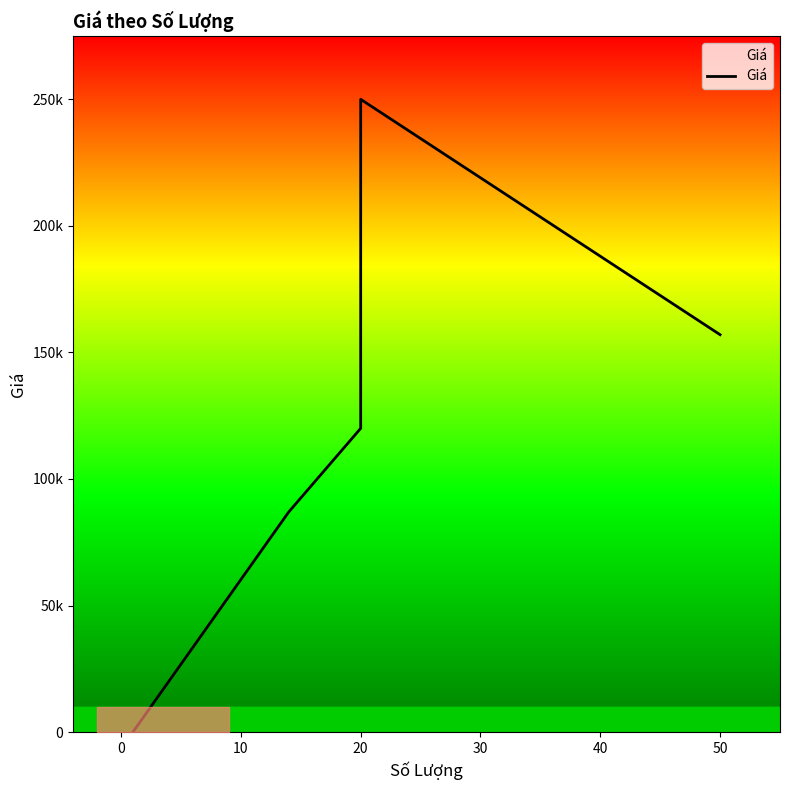

What is the minimum value shown in the chart?

100